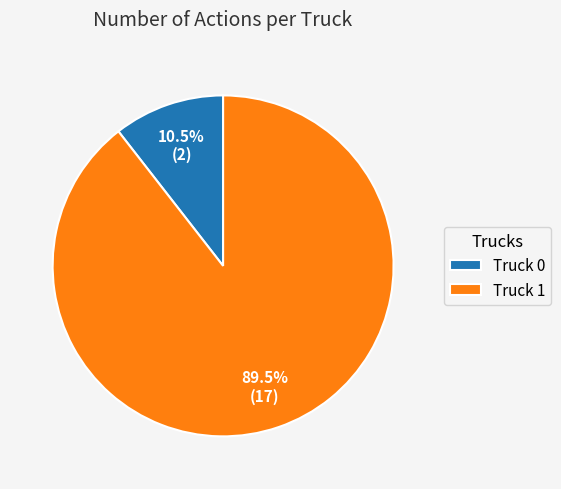

Combined, what portion of the pie is Truck 1 and Truck 0?

100.0%